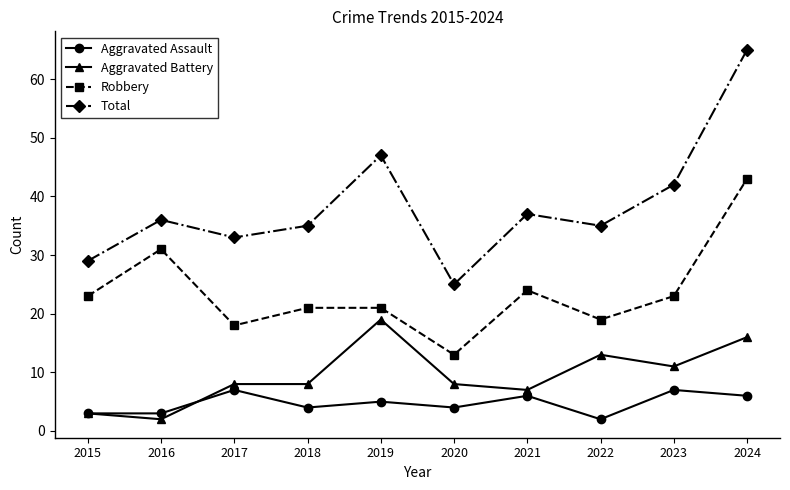

How many lines are shown in the chart?

4